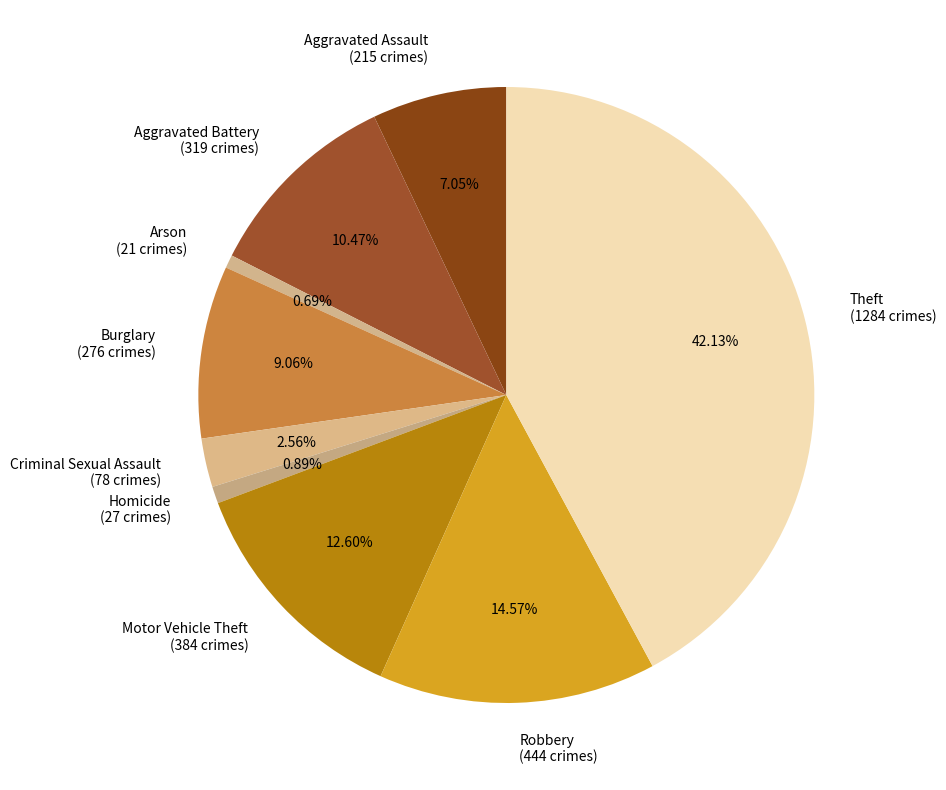

Is there a majority slice in this chart?

No